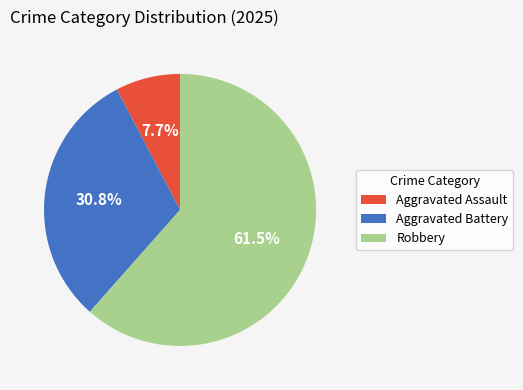

Does Robbery represent more than half of the total?

Yes